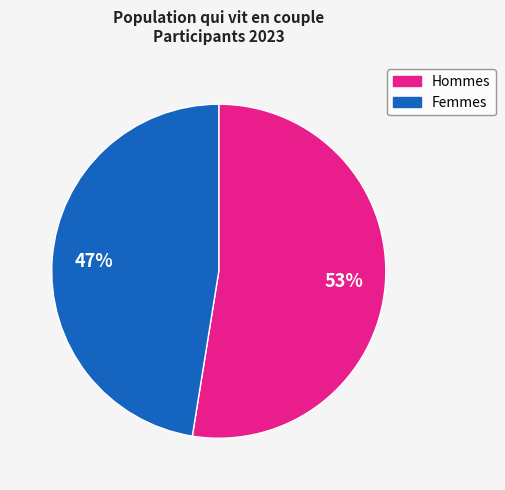

Is there any slice that represents more than half of the pie?

Yes